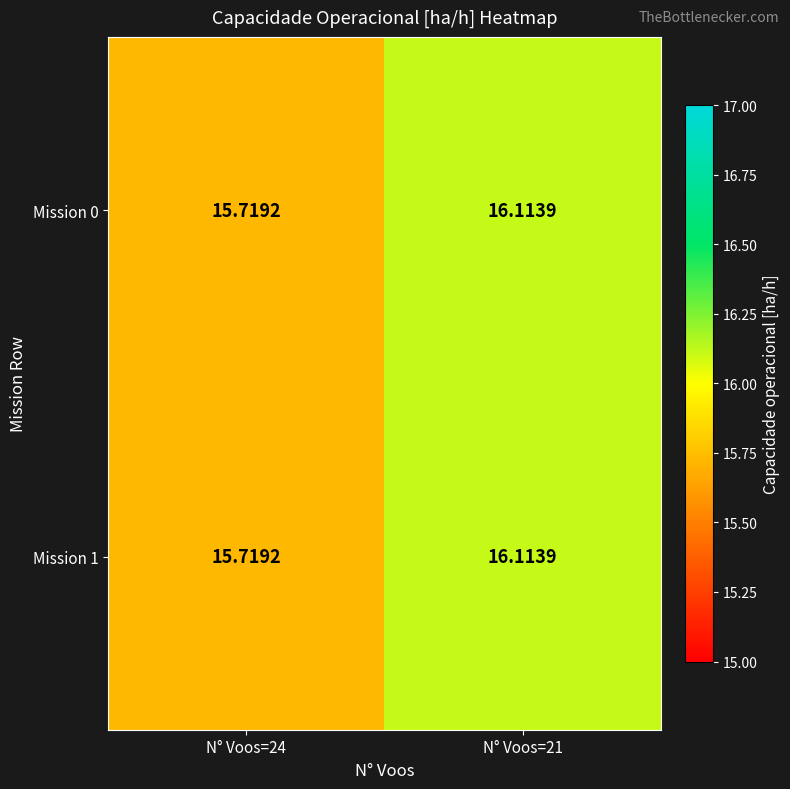

Is the value of Mission 1 at N° Voos=21 greater than the value of Mission 0 at N° Voos=24?

Yes